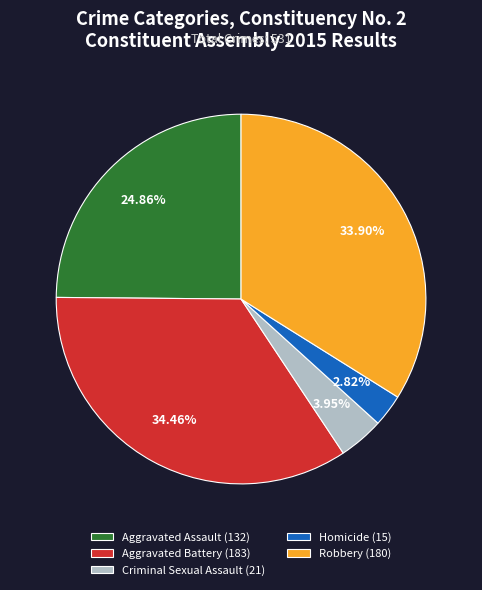

Is the sum of Homicide and Aggravated Battery greater than half?

No